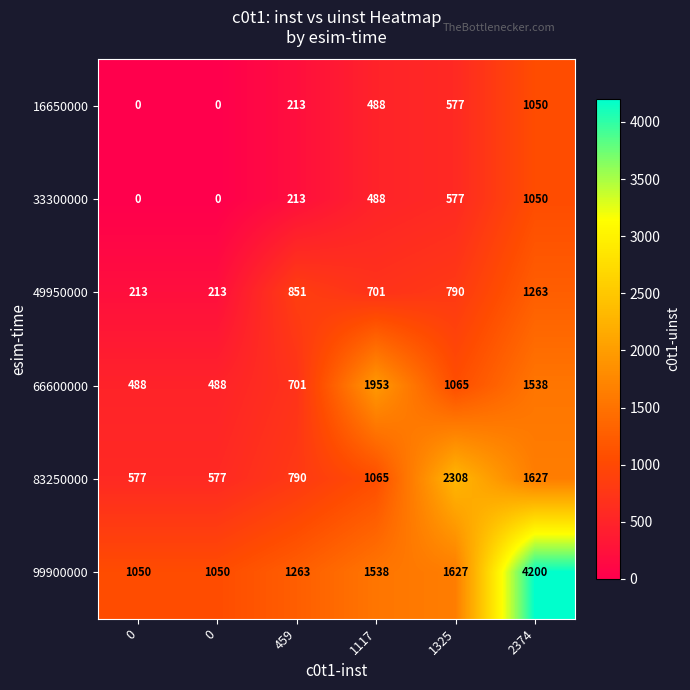

Which series has the largest total across all categories?

99900000